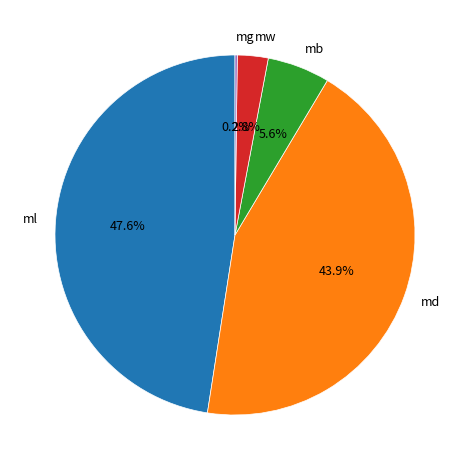

Which has a higher value, mb or mw?

mb